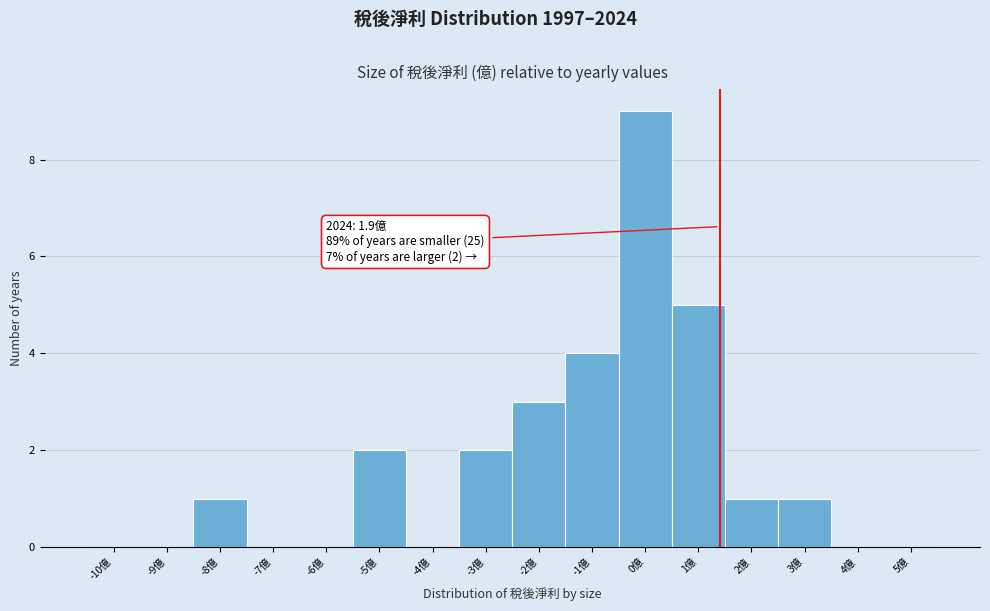

What is the maximum value shown in the chart?

9